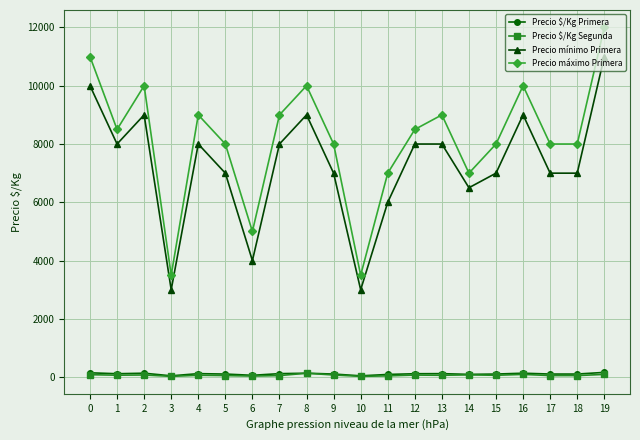

At which category is the sum across all series the highest?

19